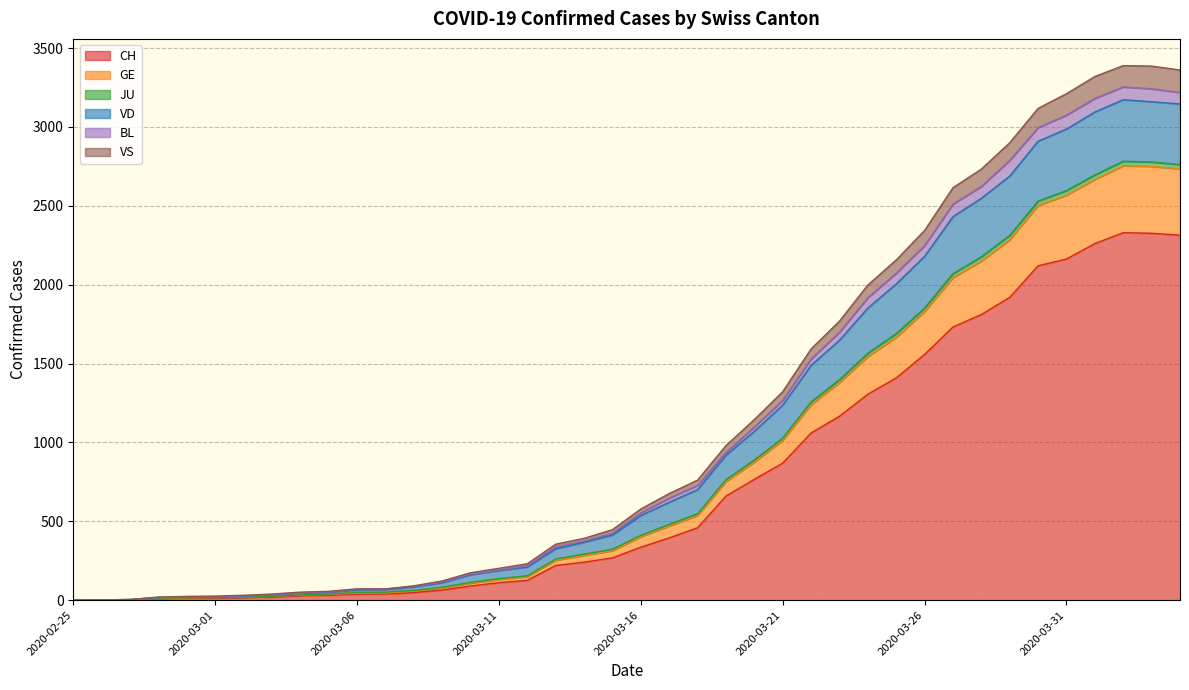

Is the value of VS at 2020-04-01 greater than the value of JU at 2020-03-25?

Yes